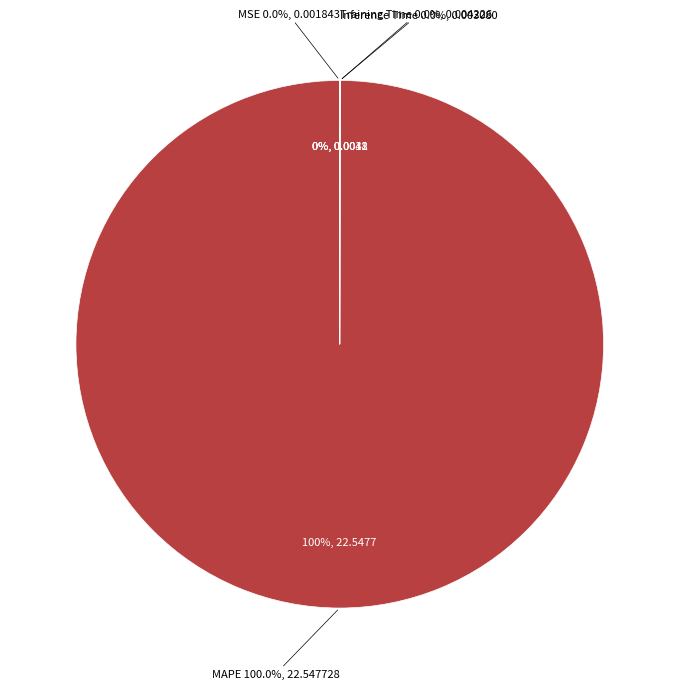

Do Inference Time and MSE together represent more than half of the pie?

No